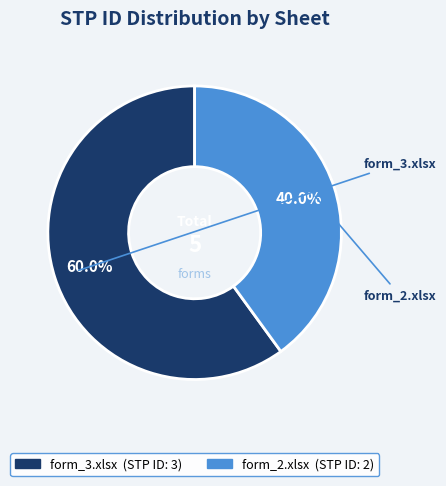

Does form_2.xlsx account for over 50% of the chart?

No